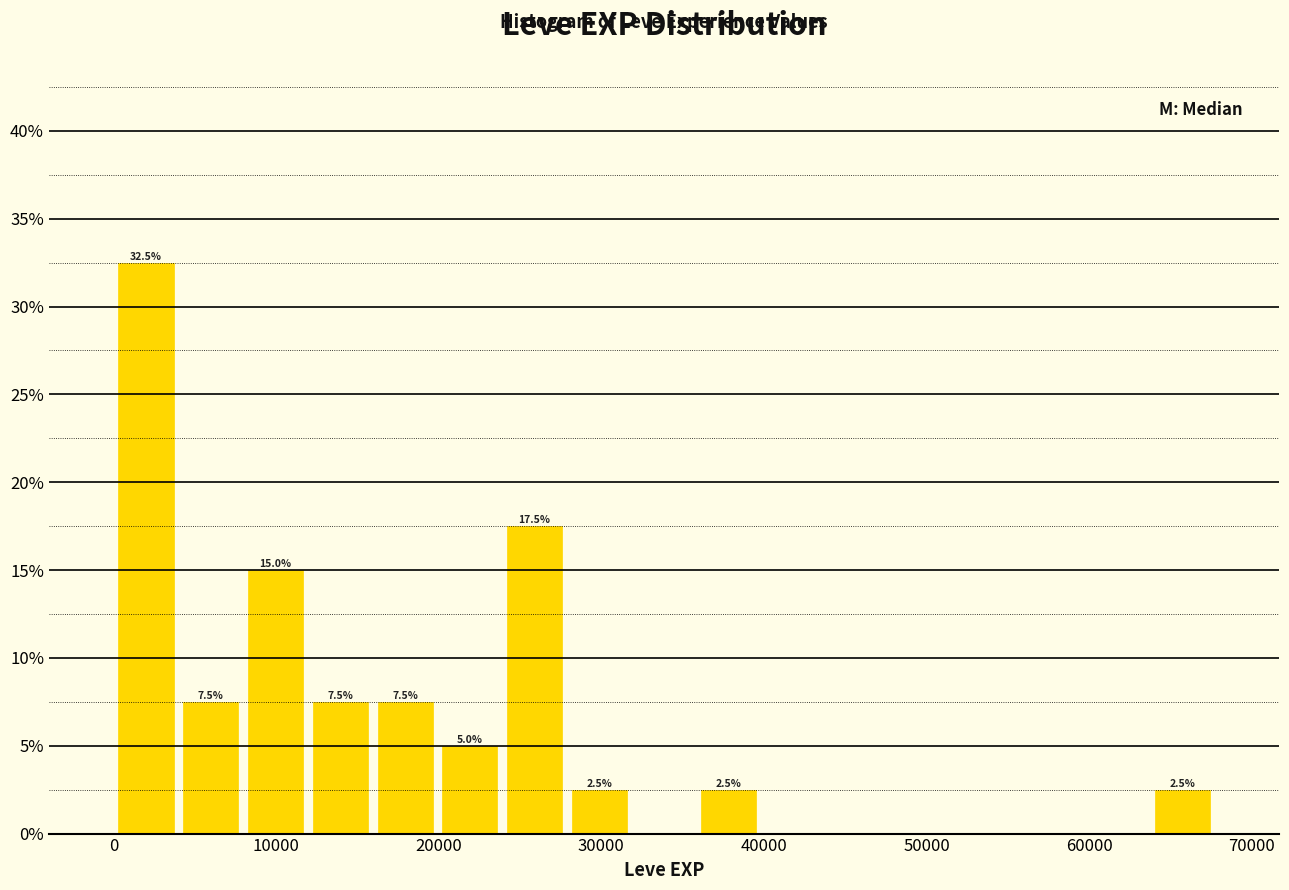

Around what value on the x-axis is the tallest bar? Give the approximate position of its centre, as read against the axis.

2000